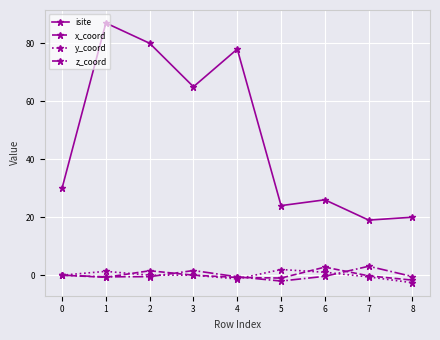

Does the chart display data point markers on the line(s)?

Yes